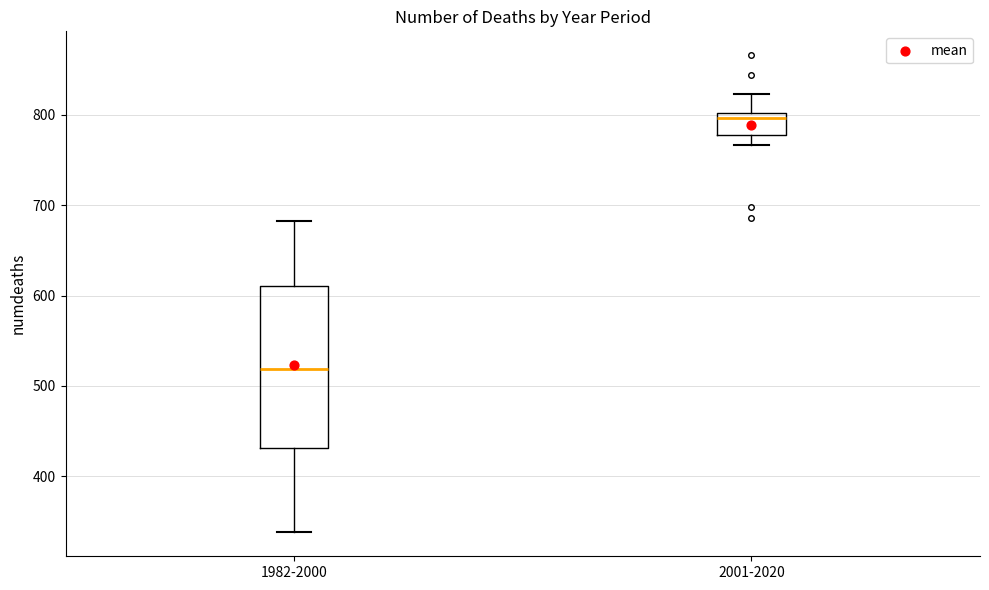

Reading left to right, read every box against the y-axis: the position of its median line, the range the box covers, and the ends of its whiskers. The values are not printed on the chart, so give them approximately, as read against the axis.

1982-2000: median 520, box 430 to 610, whiskers 340 to 680
2001-2020: median 800 (just below the box's upper edge), box 780 to 800, whiskers 770 to 820